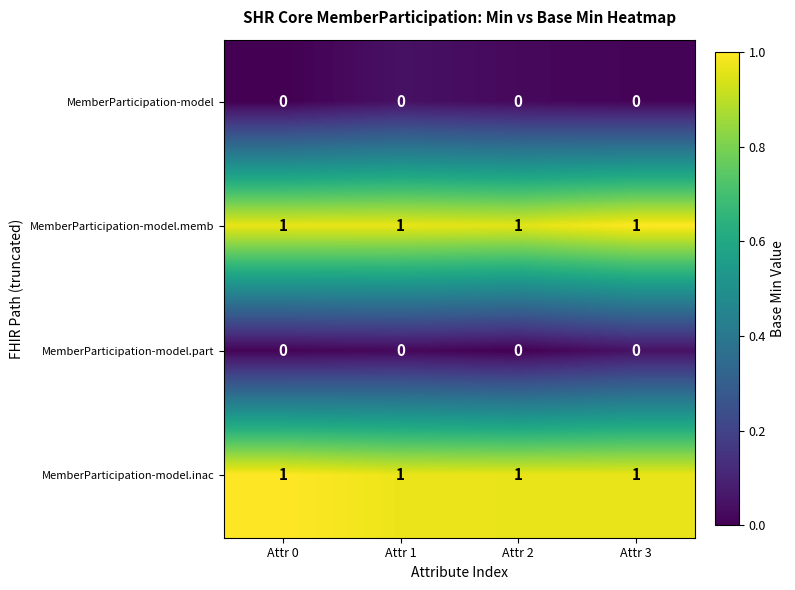

Is it true that MemberParticipation-model equals 0 at Attr 1?

True